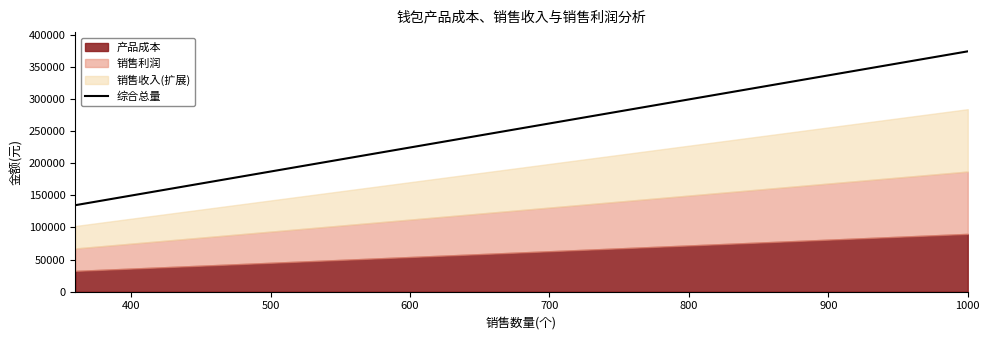

Reading right to left, transcribe all the data shown in this chart.

374000	299200	291720	261800	224400	212806	209440	187000	179520	178772	168300	134640